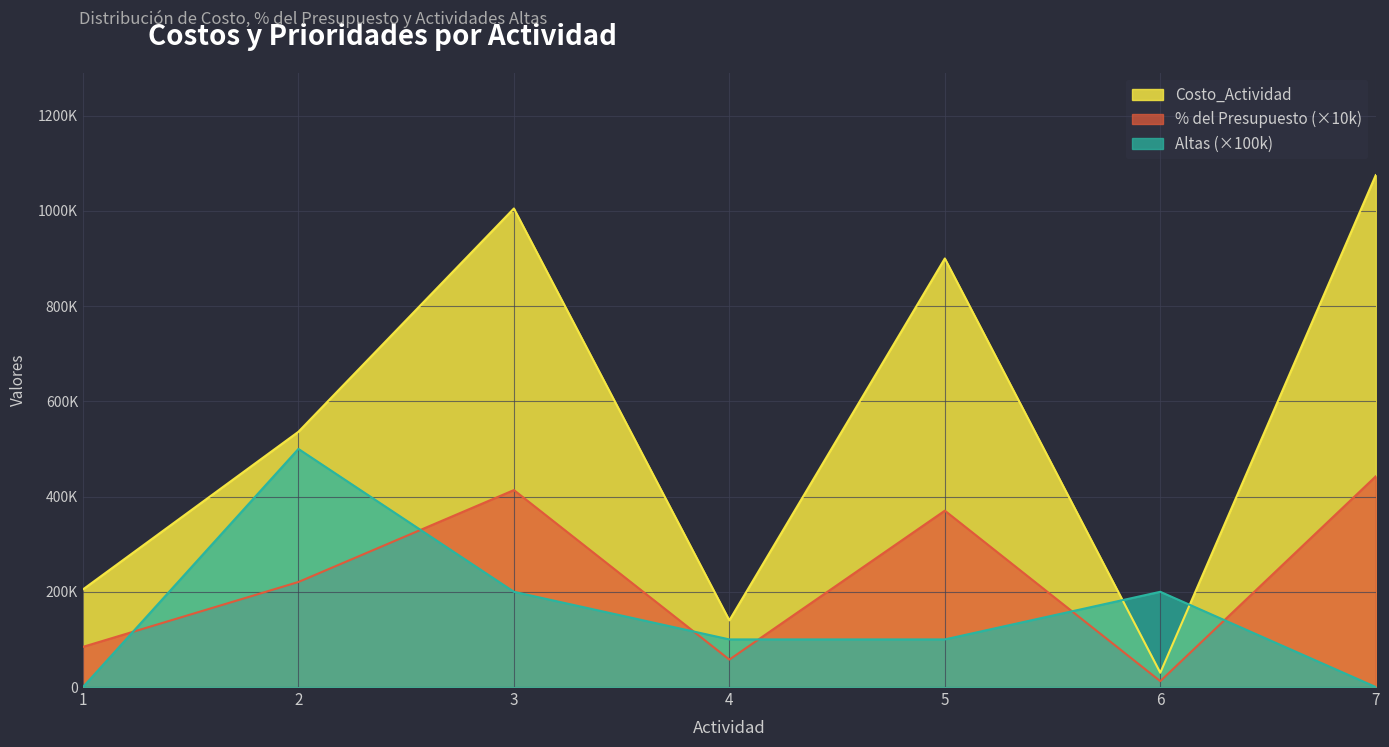

What is the sum of the Altas values at 4 and 3?

300000.0